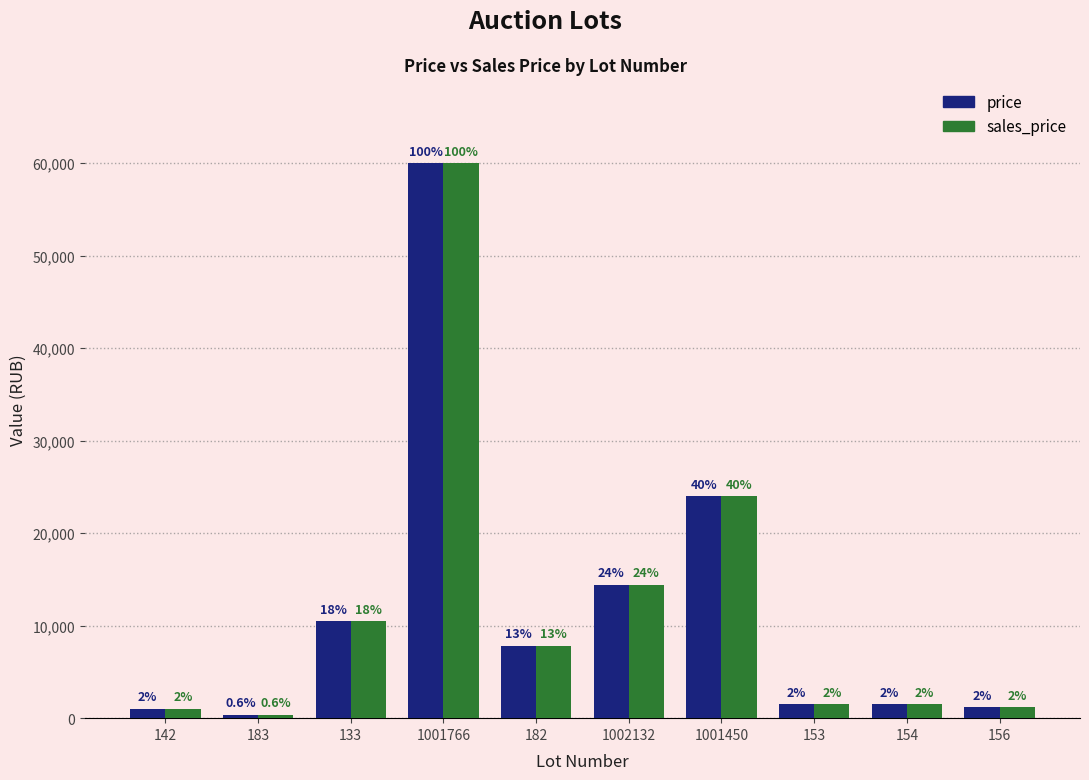

What is the sum of the sales_price values at 182 and 142?

8800